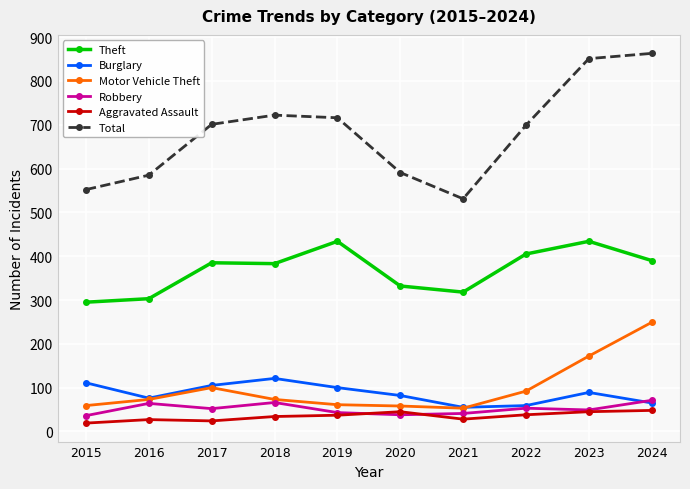

How many distinct data groups are displayed?

6